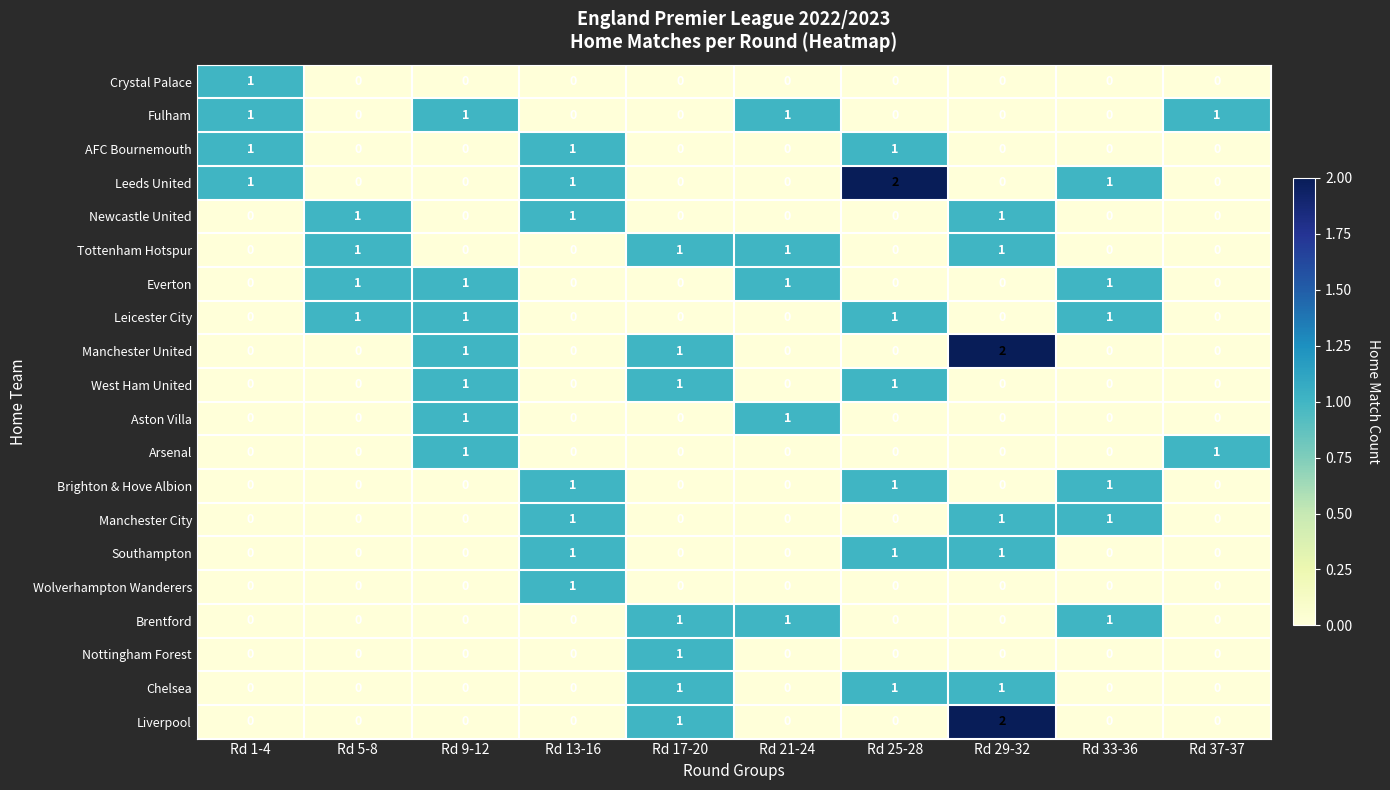

How many Newcastle United values are between 0 and 1?

10